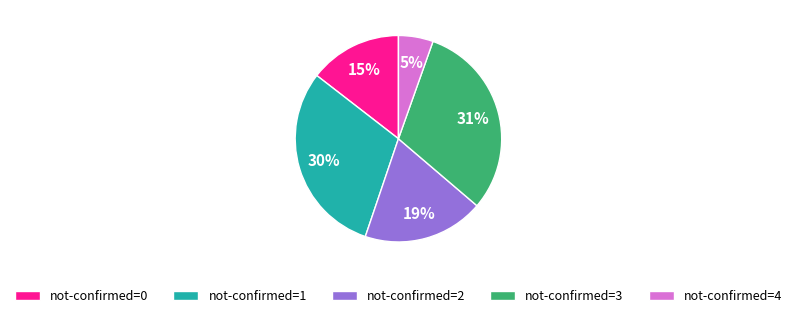

Combined, do not-confirmed=0 and not-confirmed=1 account for over 50%?

No